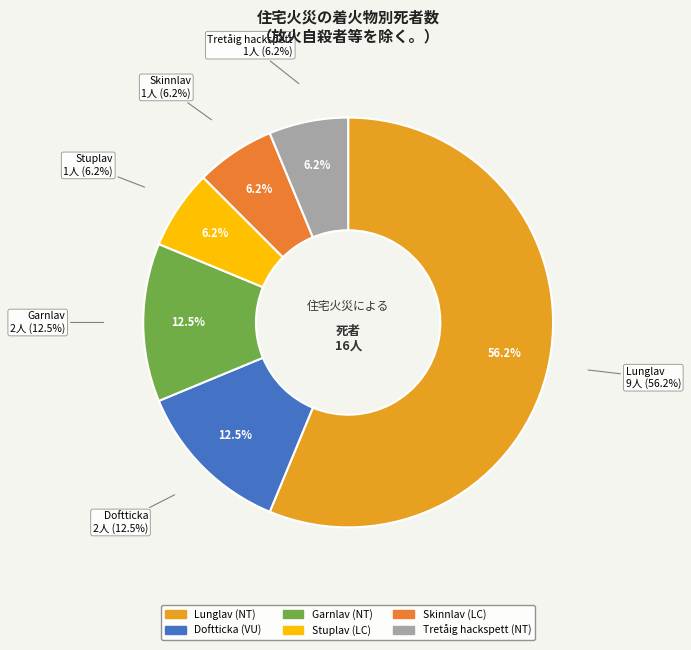

Which category has the smallest portion of the pie?

Stuplav